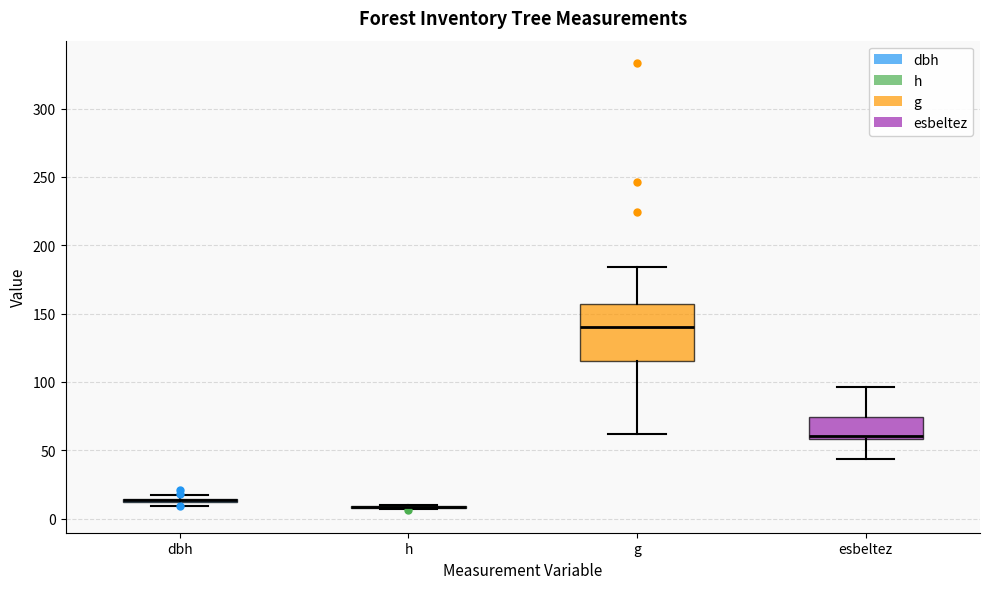

Reading left to right, read every box against the y-axis: the position of its median line, the range the box covers, and the ends of its whiskers. The values are not printed on the chart, so give them approximately, as read against the axis.

dbh: box collapsed to a line at 15, whiskers 10 to 15
h: box collapsed to a line at 10, whiskers 5 to 10
g: median 140, box 115 to 155, whiskers 60 to 185
esbeltez: median 60 (just above the box's lower edge), box 60 to 75, whiskers 45 to 95